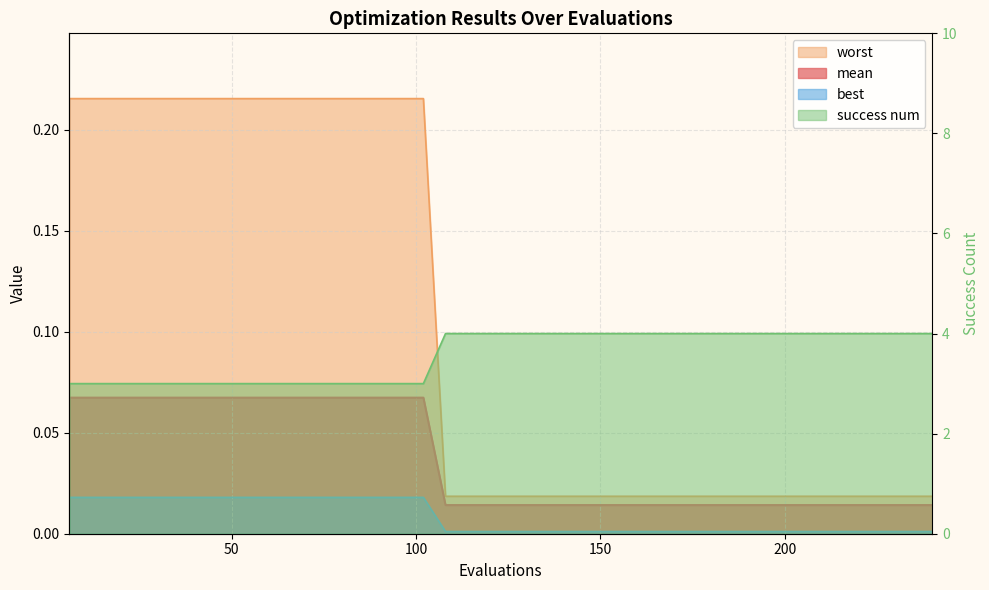

At which category is the sum across all series the highest?

108